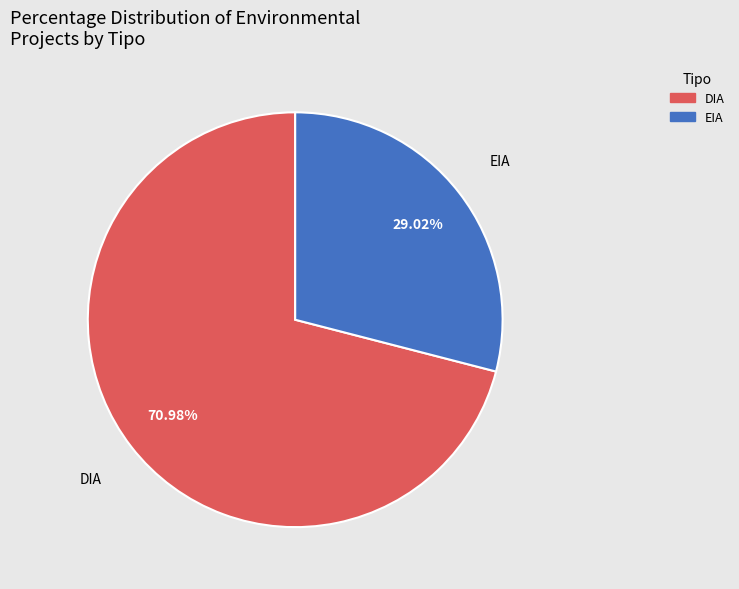

Is EIA the majority of the pie?

No